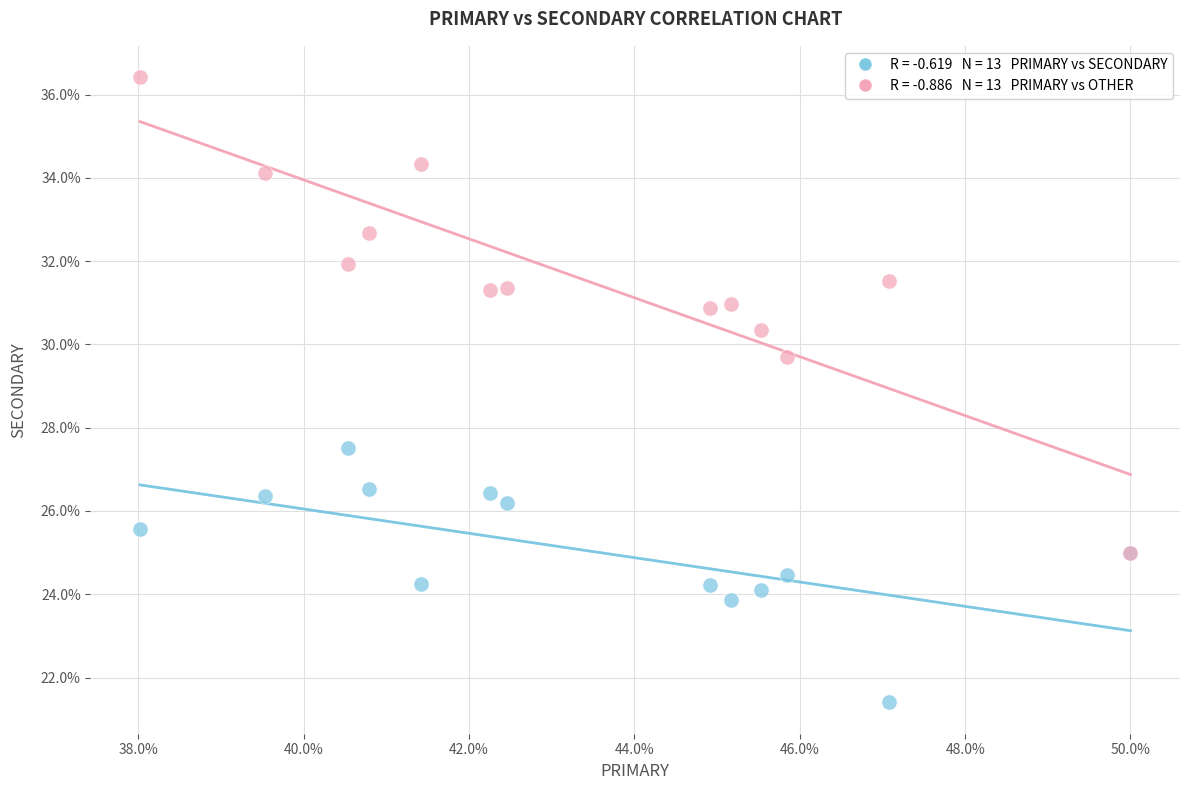

Across all series, what Y value is closest to 28?

27.5